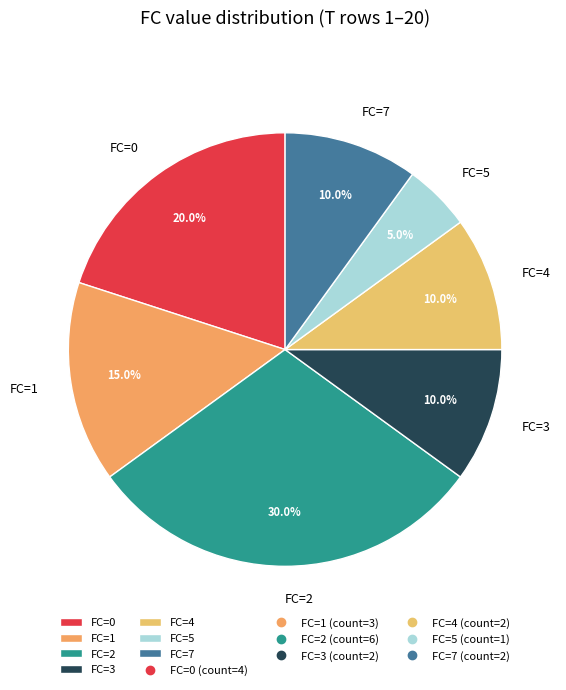

What is the ratio of the value at FC=1 to the value at FC=4?

1.5